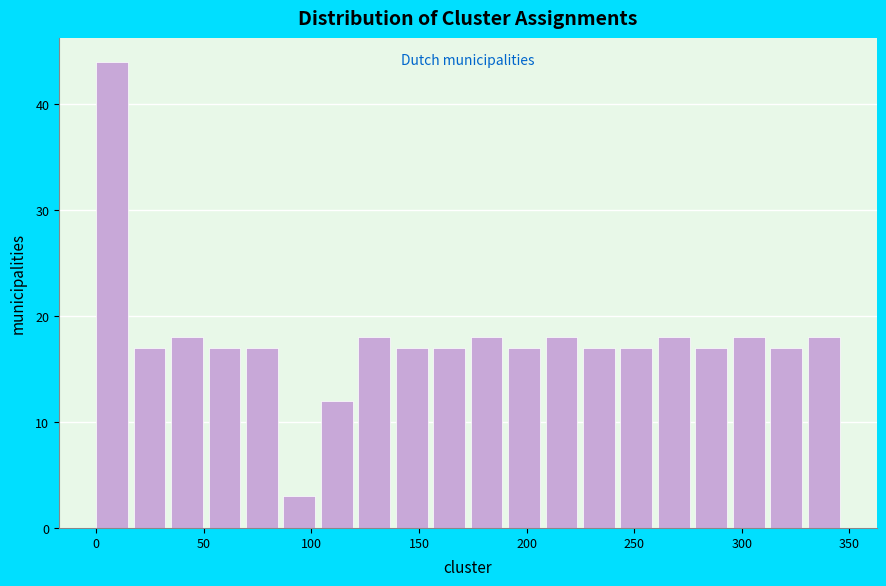

Read against the x-axis, roughly where is the centre of the tallest bar?

5